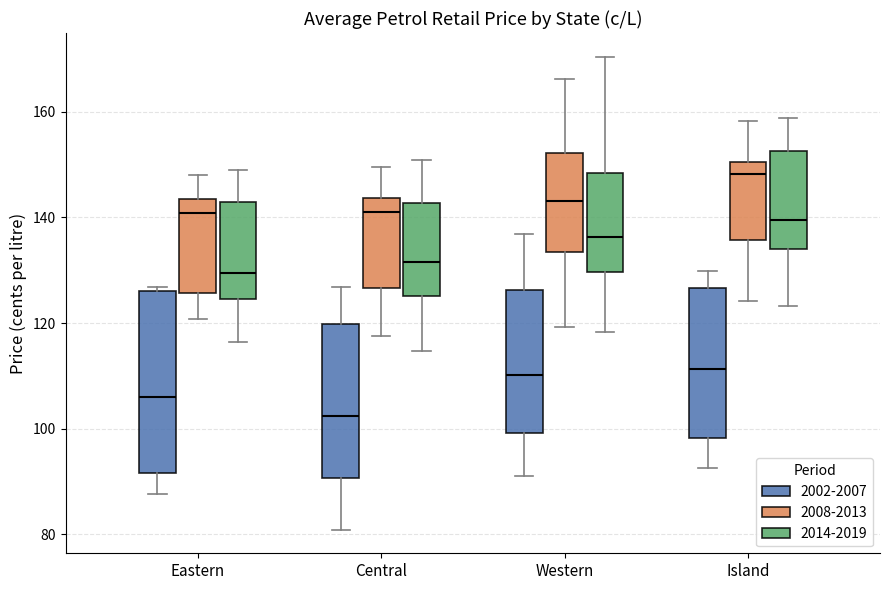

Comparing the boxes themselves (not the whiskers), which one is the tallest?

Eastern (2002-2007)